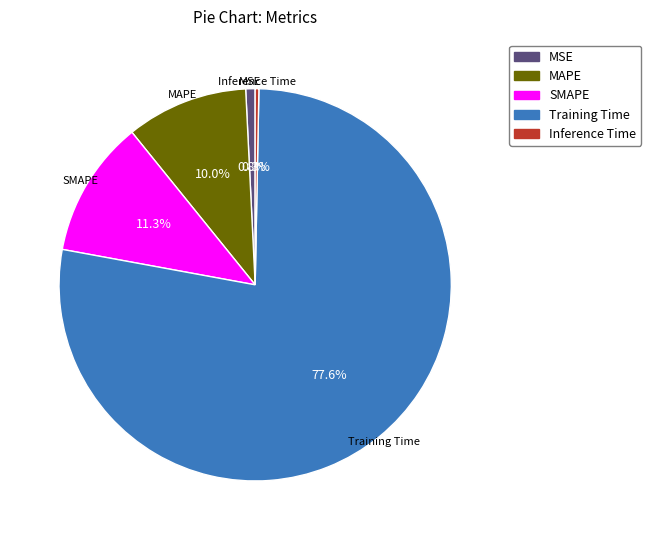

Which slice is the largest?

Training Time